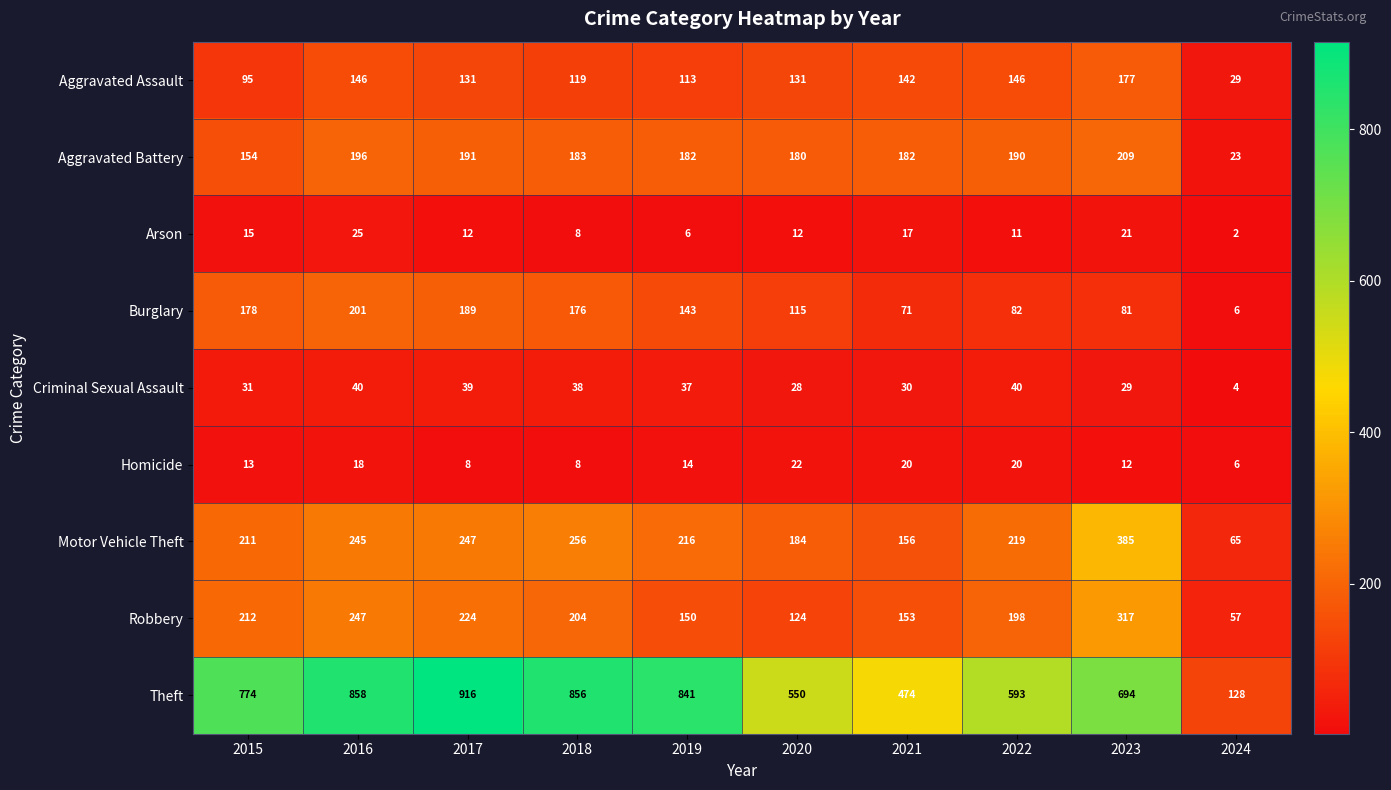

Which category has the lowest value across all series?

2024